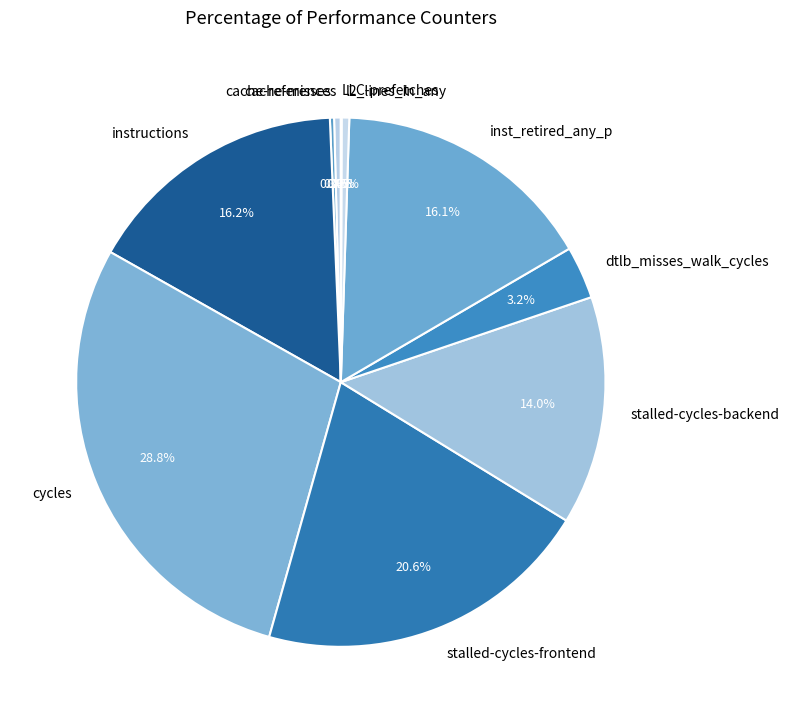

What portion of the pie excludes stalled-cycles-backend?

86.0%